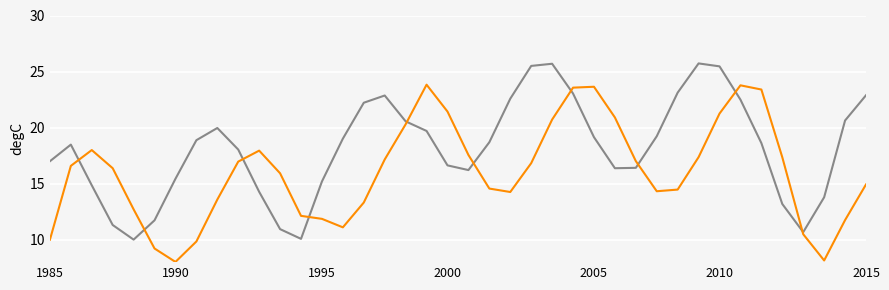

What is the greatest value displayed?

25.7